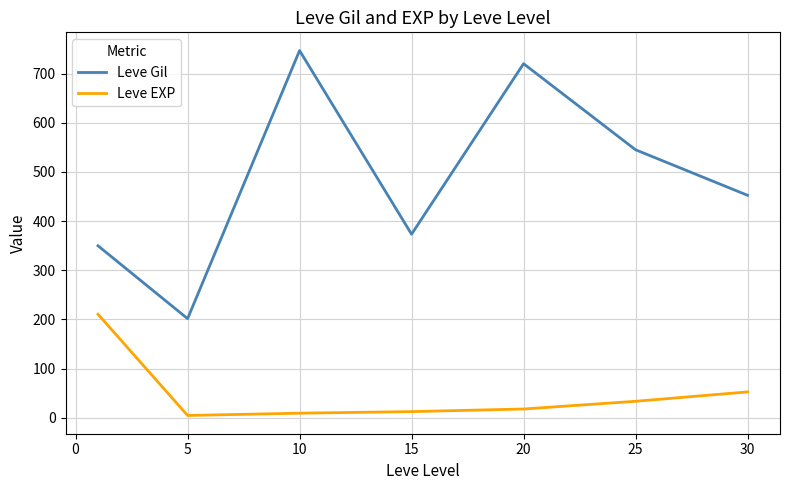

Which series has the largest range (max minus min)?

Leve Gil